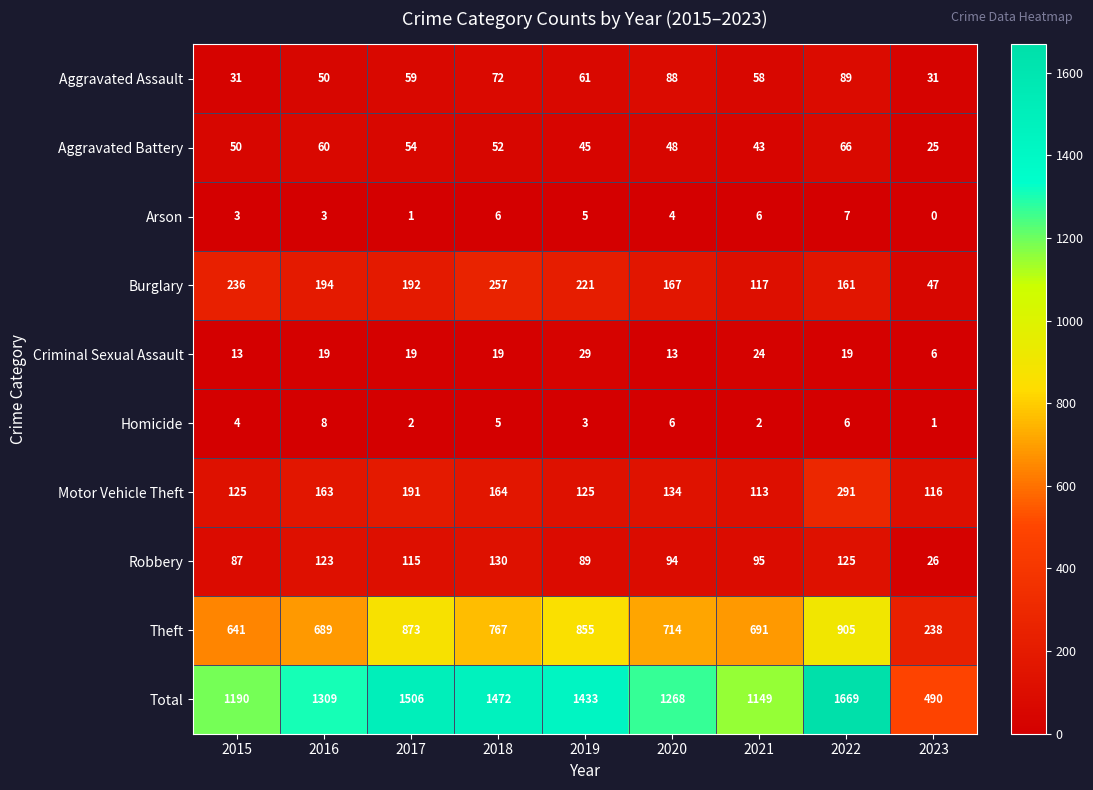

At which label is Robbery closest to 78?

2015